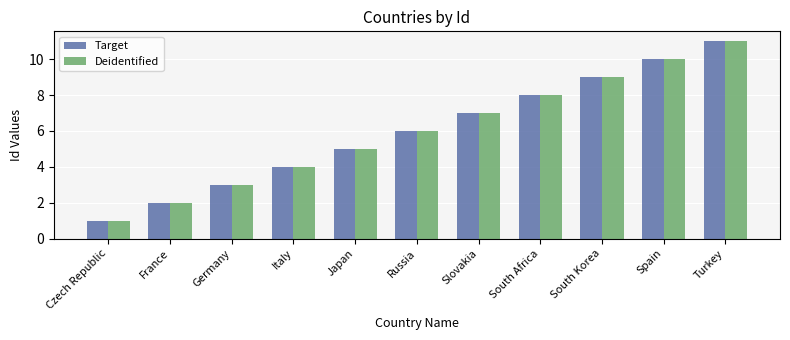

How many series are shown in this chart?

2